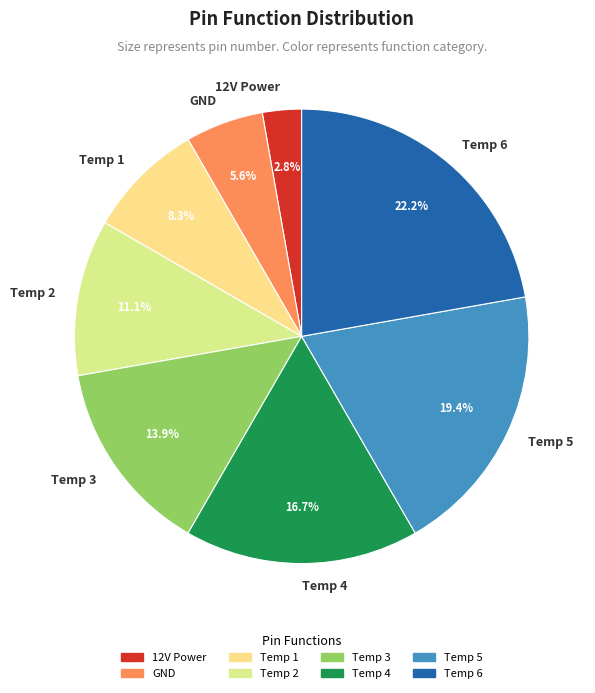

How many slices are in this pie chart?

8